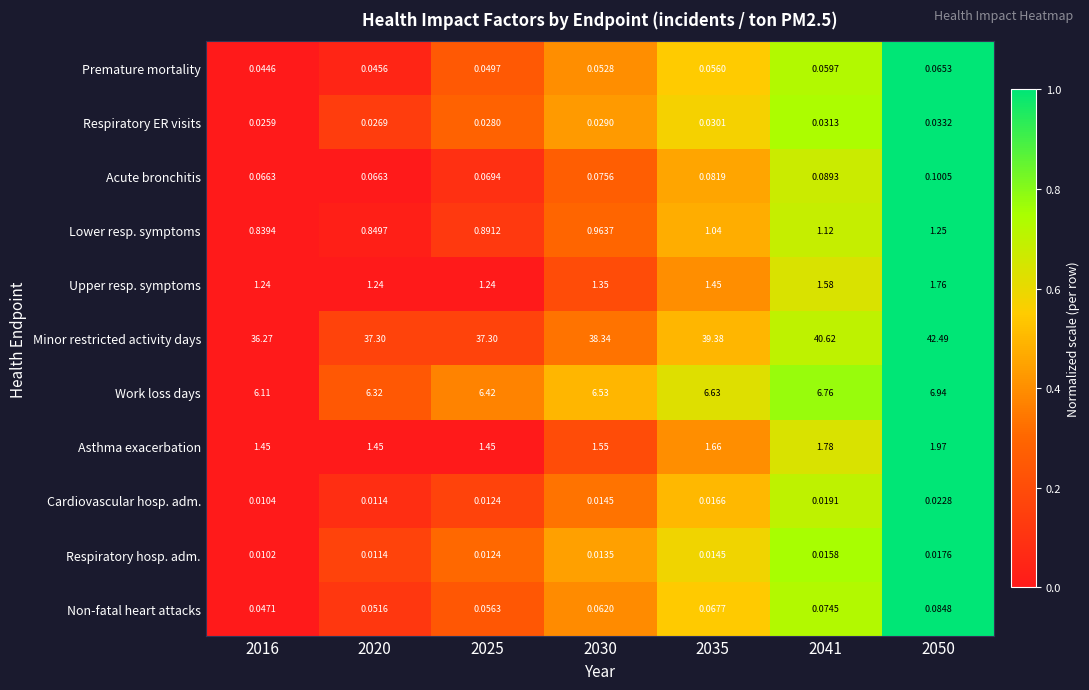

Which series has the largest total across all categories?

Minor restricted activity days